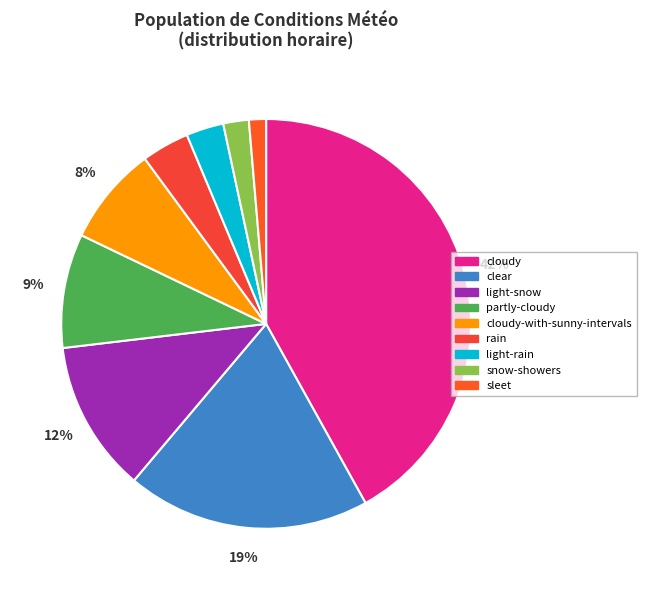

Is there any slice that represents more than half of the pie?

No